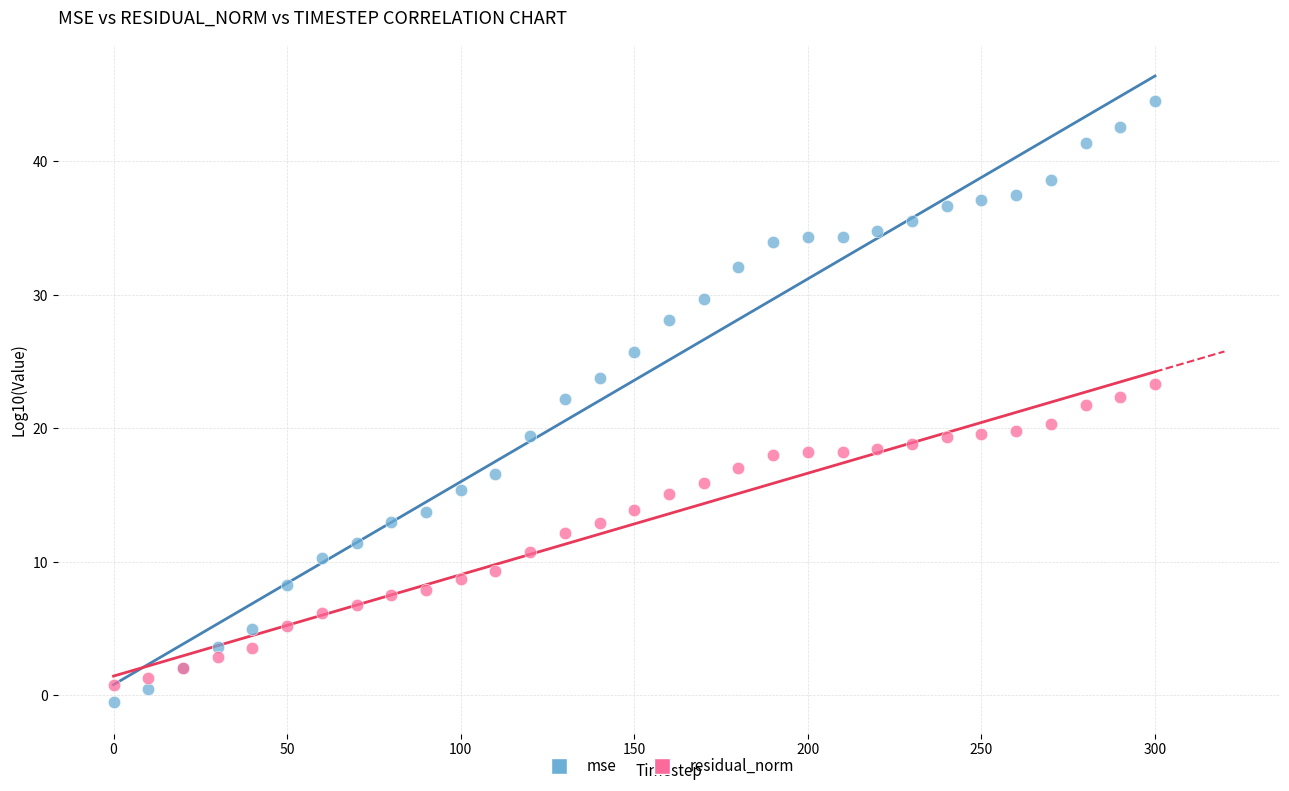

Which series reaches the maximum Y coordinate?

mse